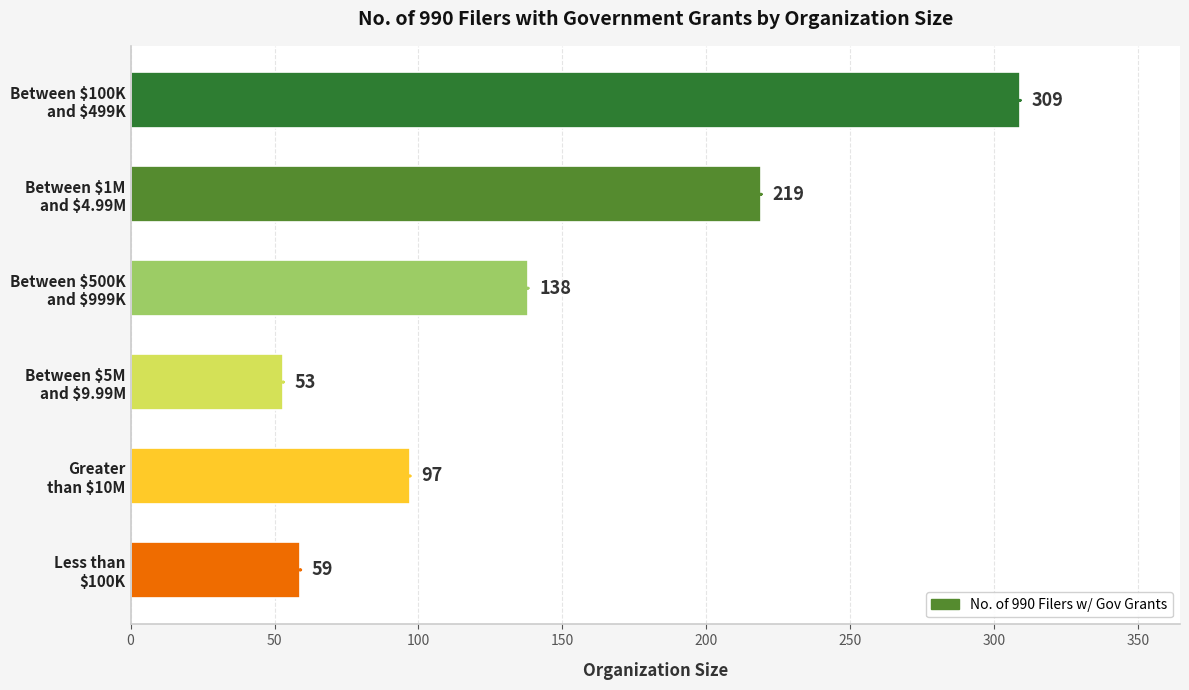

What is the minimum value shown in the chart?

53